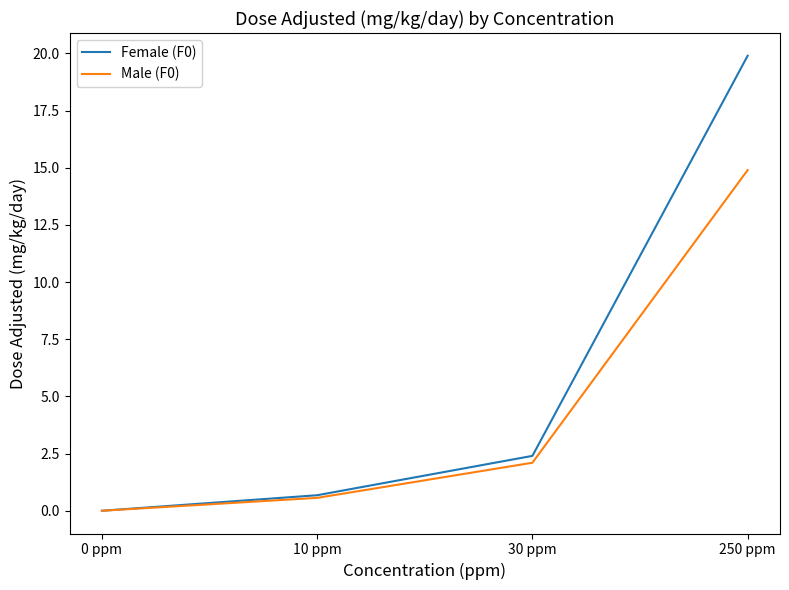

Rank the series by their average value, from lowest to highest.

Male (F0), Female (F0)